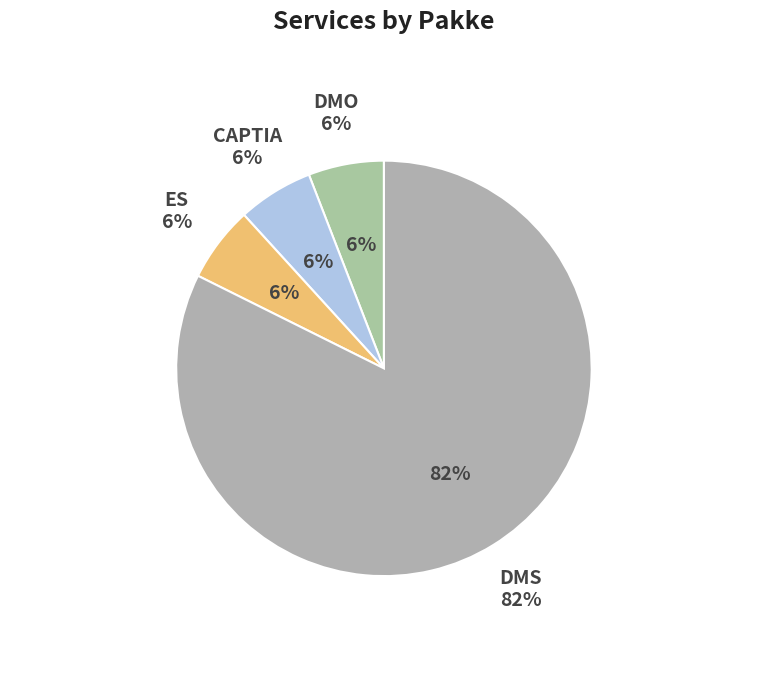

Does CAPTIA account for over 50% of the chart?

No